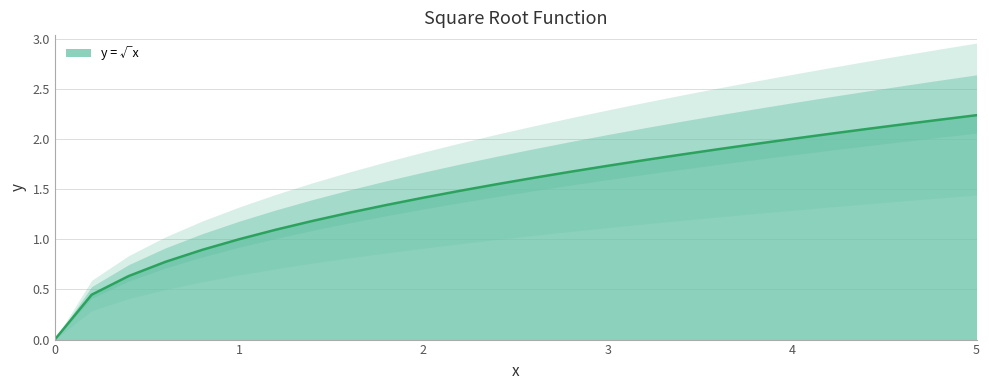

What is the difference between the second highest and minimum values?

2.2